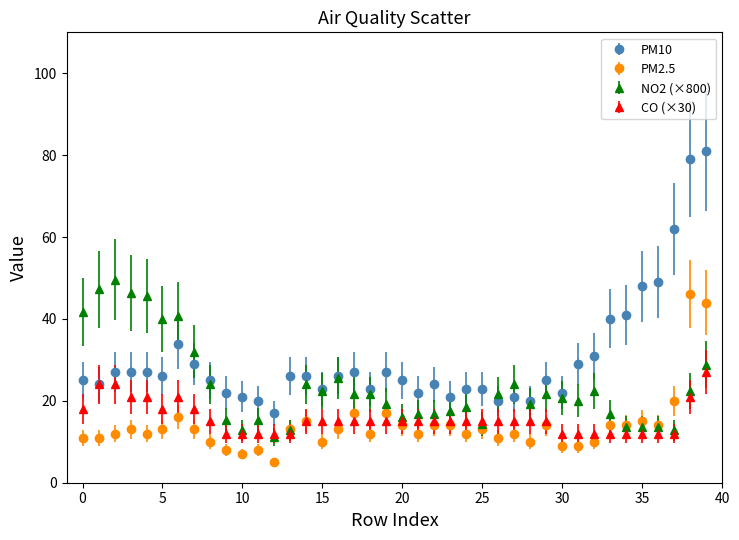

What are all the series names shown in the legend?

PM10, PM2.5, NO2 (×800), CO (×30)